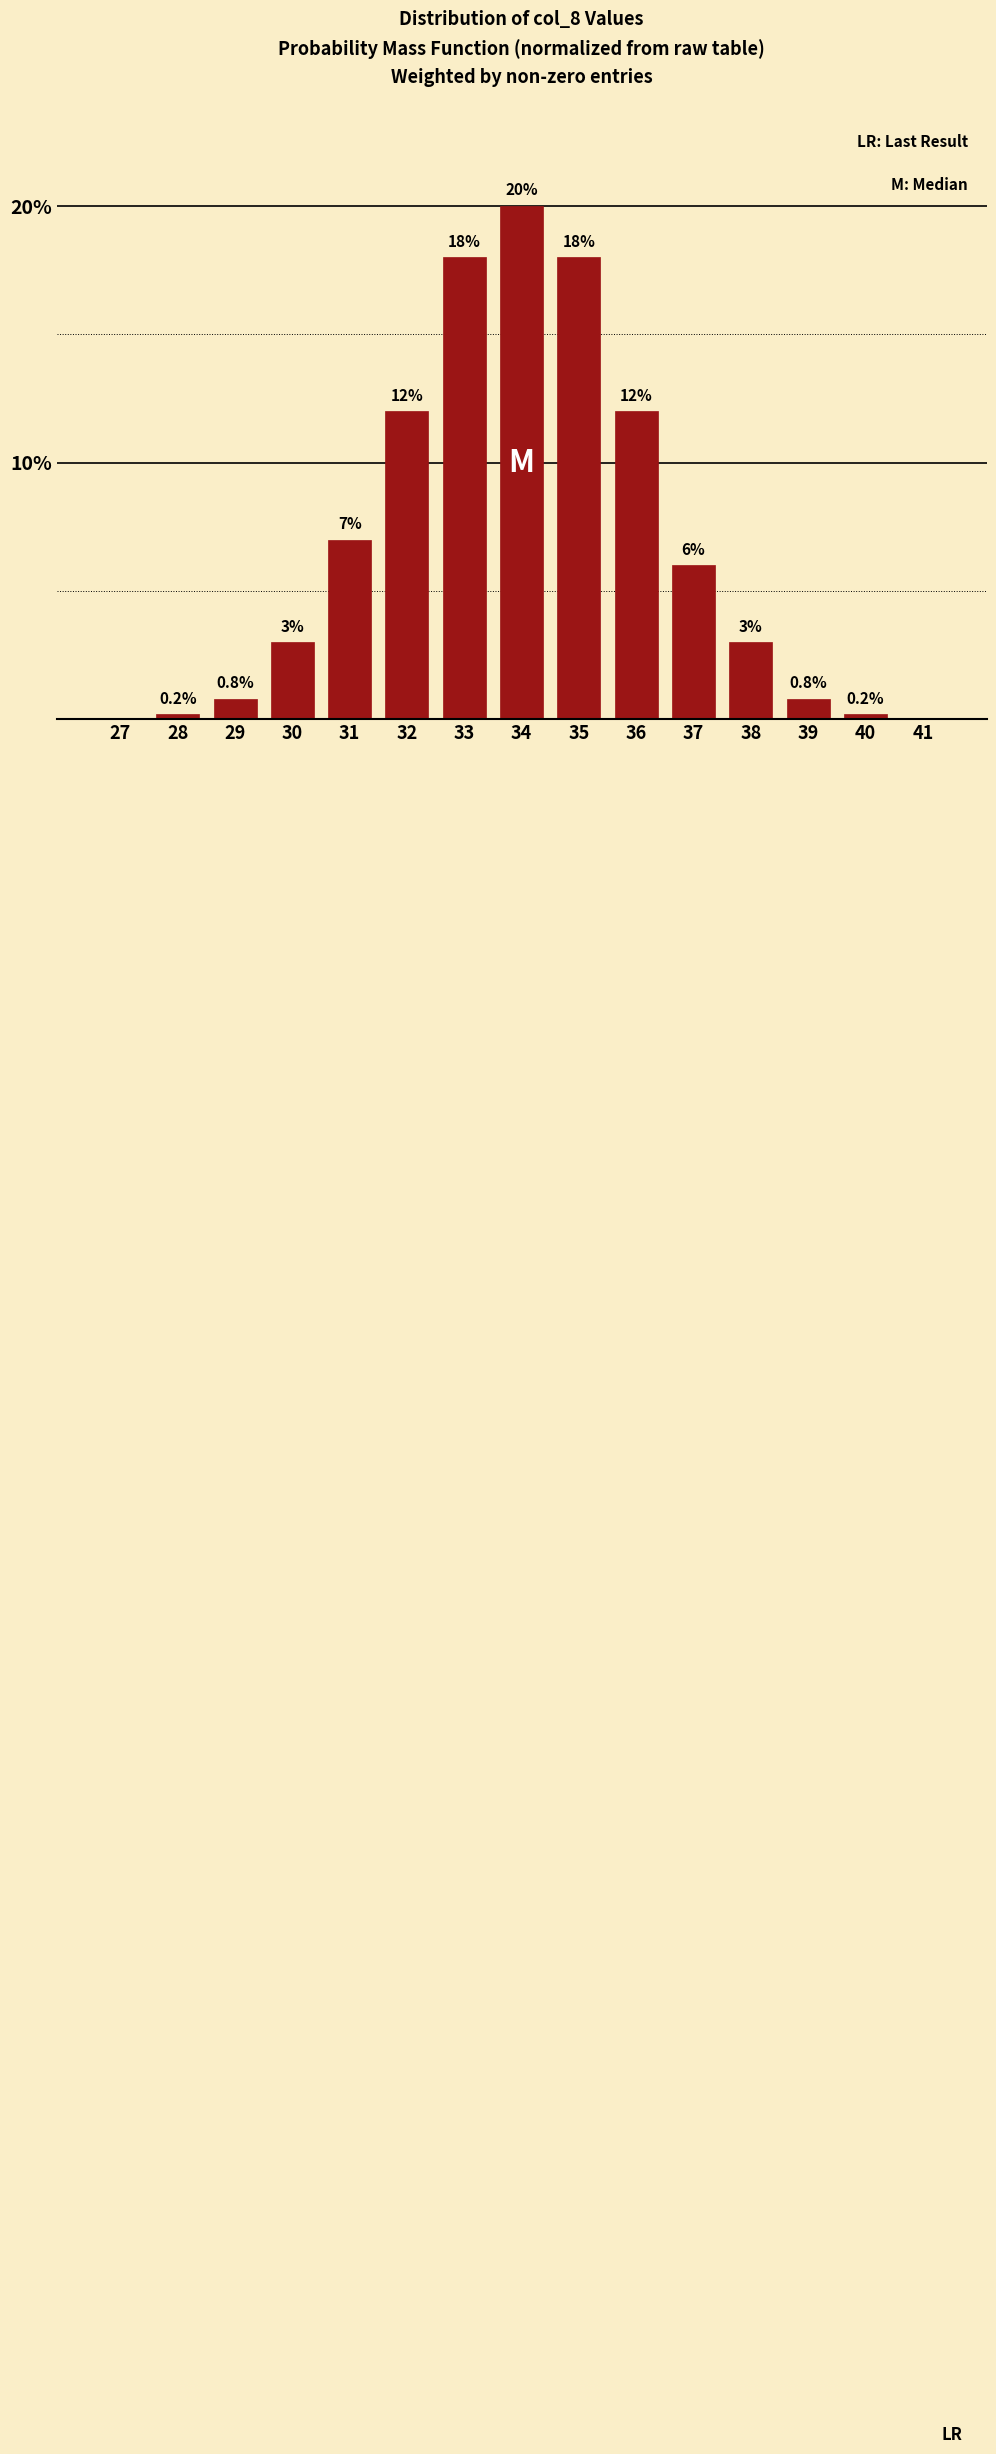

Reading right to left, what are all the values shown in this chart?

41=0.0	40=0.2	39=0.8	38=3.0	37=6.0	36=12.0	35=18.0	34=20.0	33=18.0	32=12.0	31=7.0	30=3.0	29=0.8	28=0.2	27=0.0